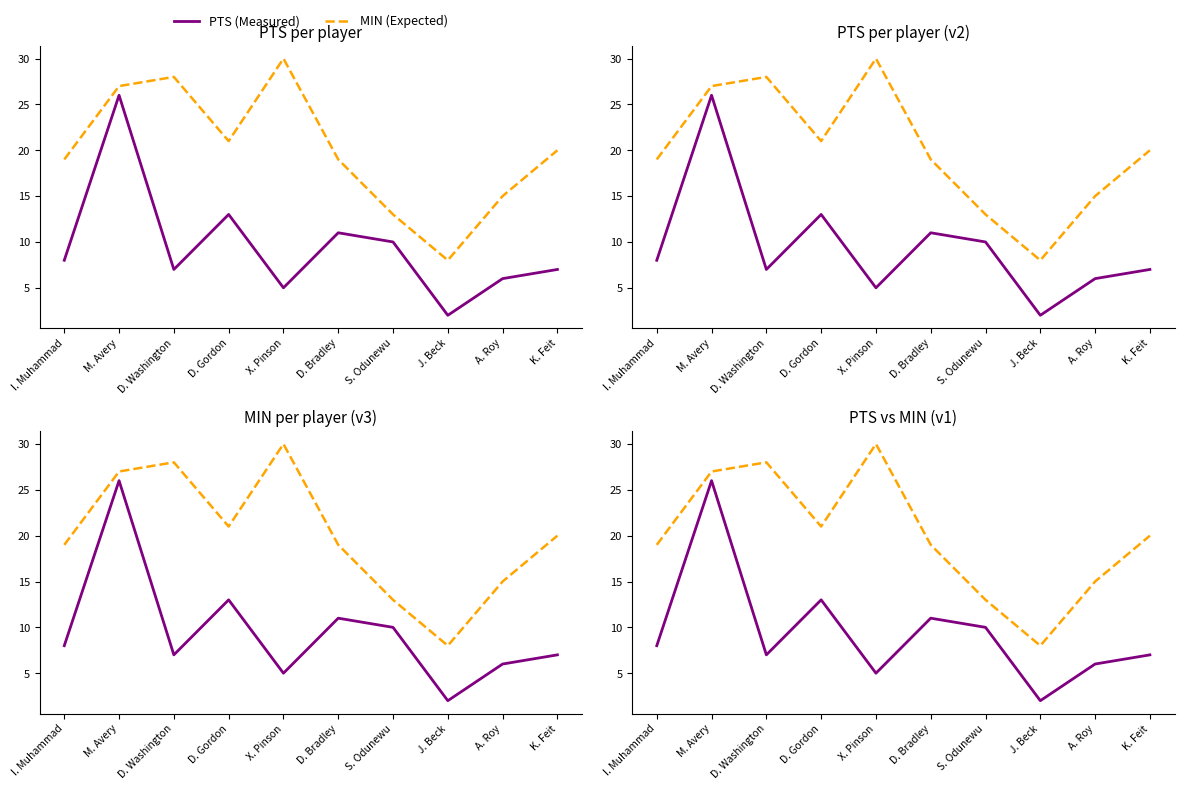

At which category does the chart reach its minimum across all series?

J. Beck